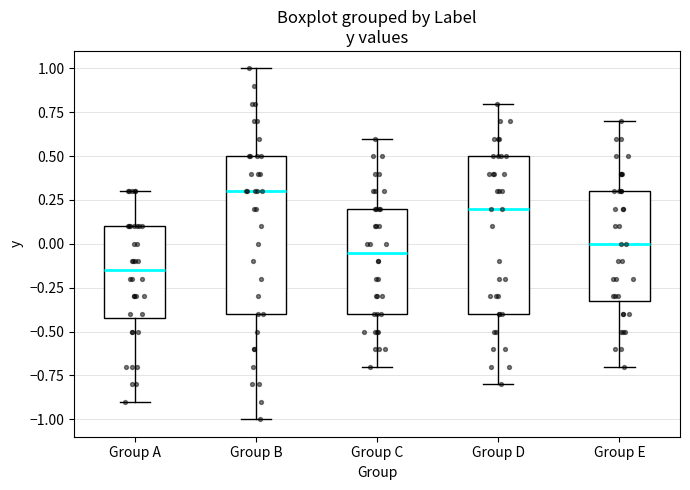

Where does the median line of the box for Group D sit on the y-axis? The values are not printed on the chart, so give them approximately, as read against the axis.

0.20